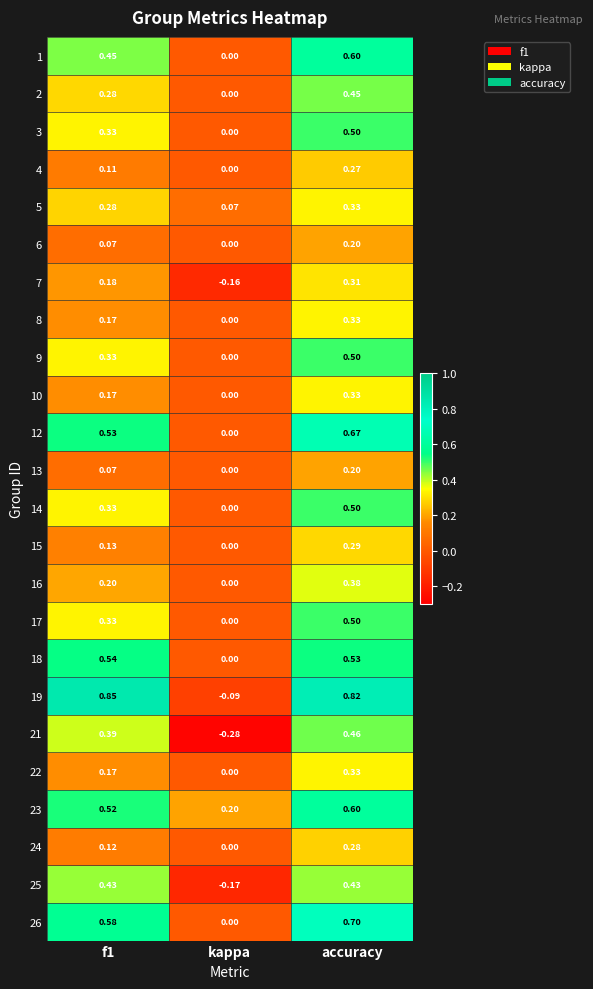

What is the total value across all series at kappa?

-0.4